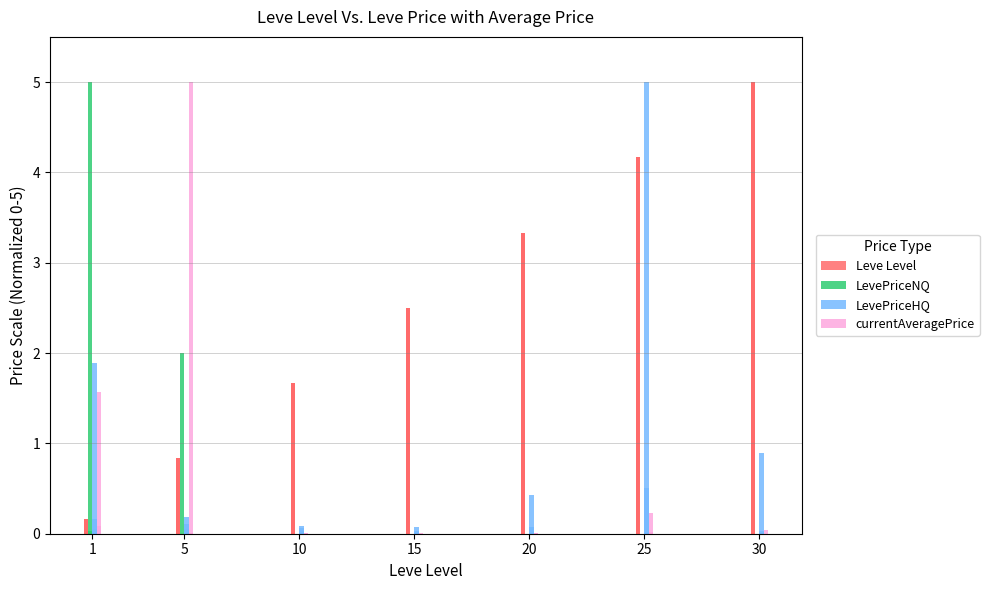

True or false: currentAveragePrice has a value of 0.0 at 8.

False